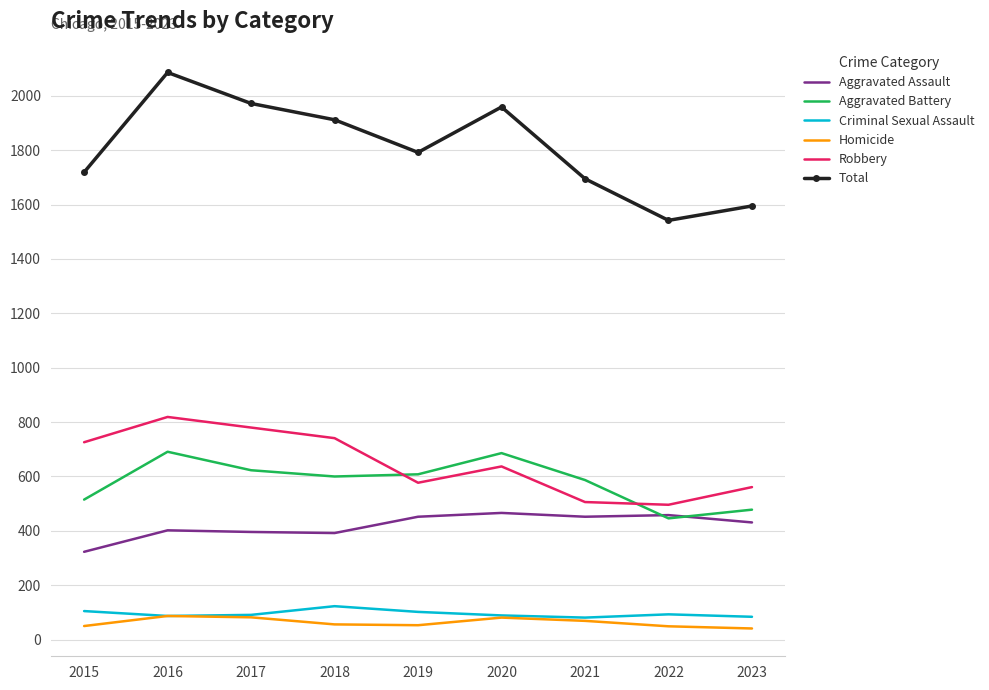

What is the sum of all Aggravated Assault values?

3772